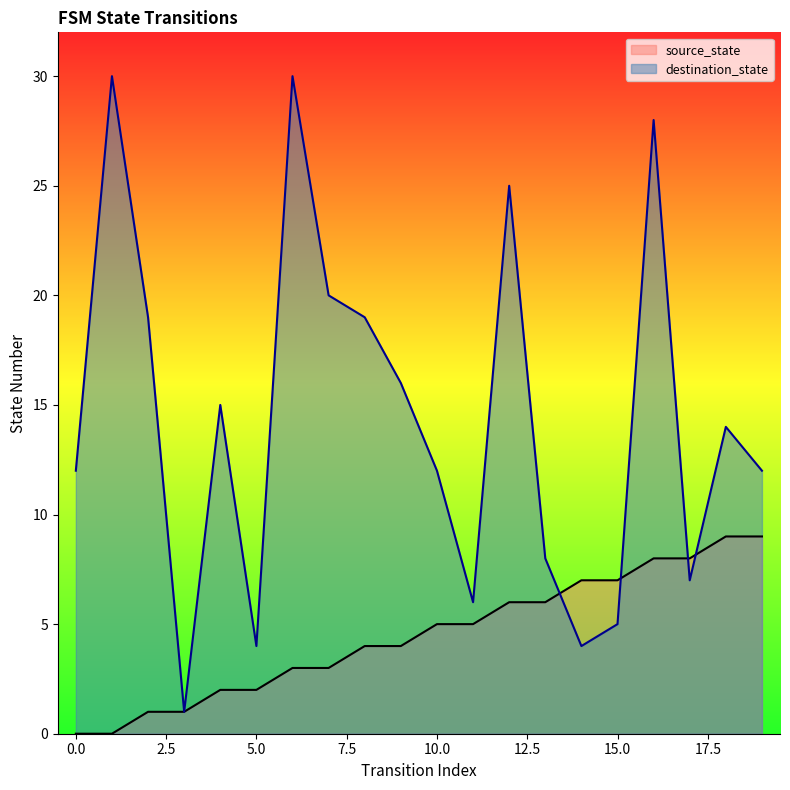

What is the average value of the destination_state series?

14